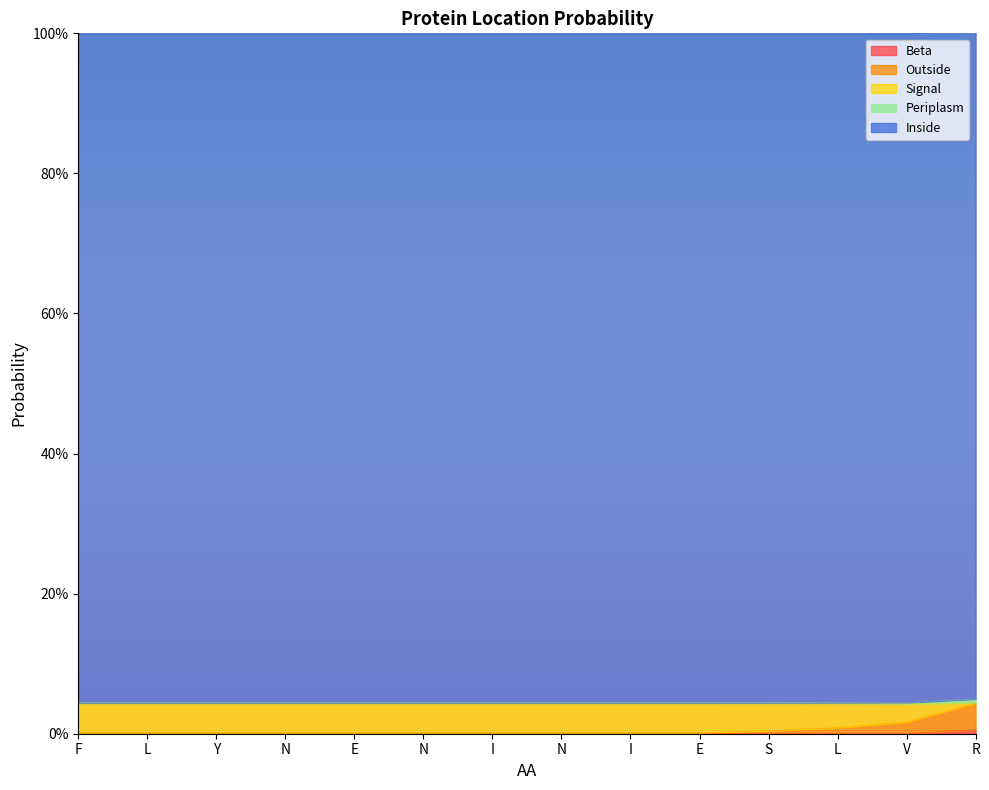

True or false: Beta has a value of 1.5 at S.

False